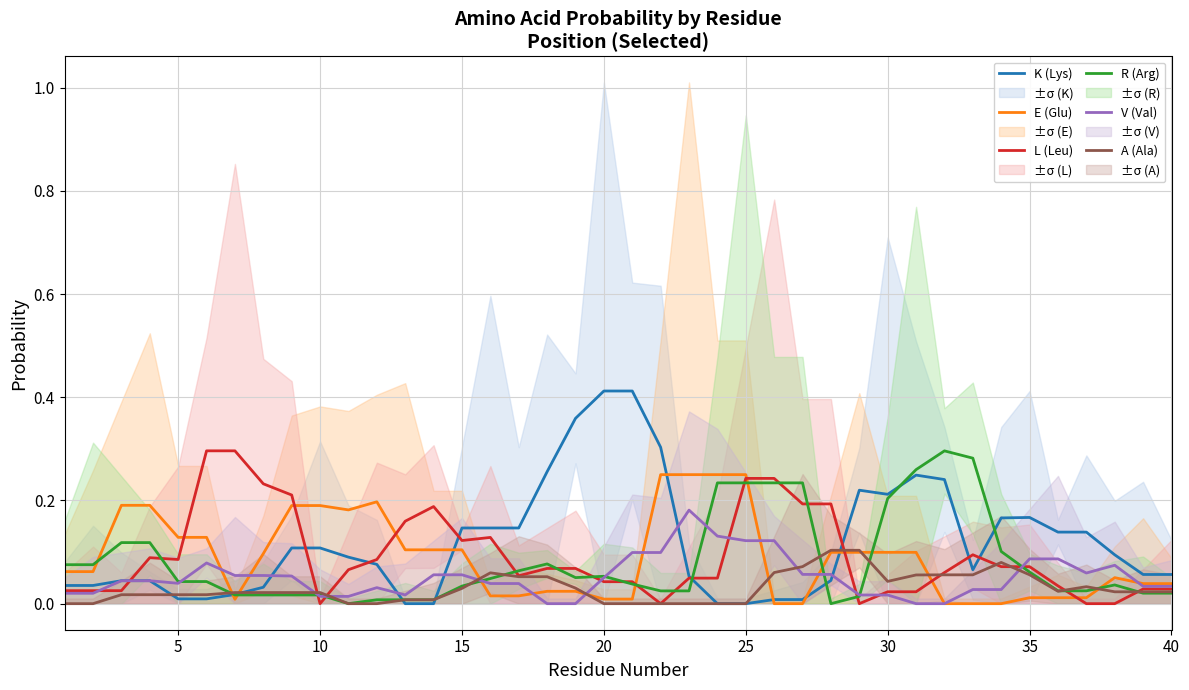

What is the difference between the maximum and minimum values in the L (Leu) series?

0.3